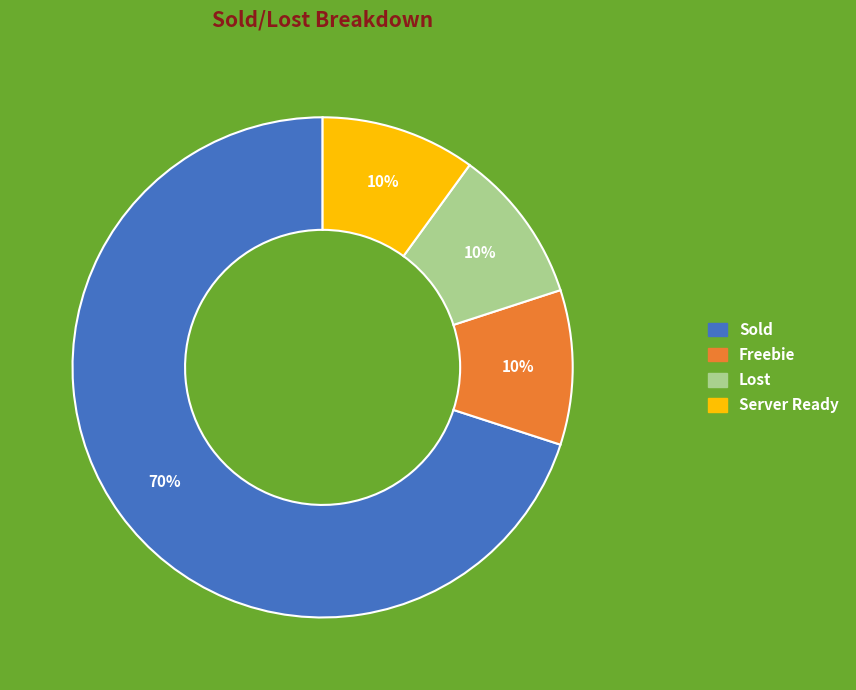

Between Server Ready and Sold, which is larger?

Sold